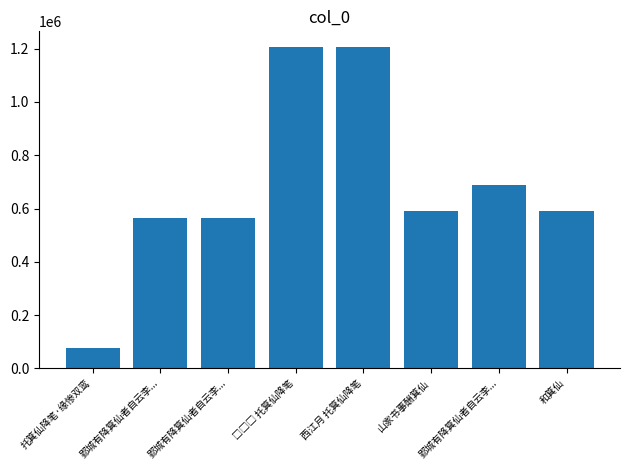

What is the value of the 6th bar from the left?

590862